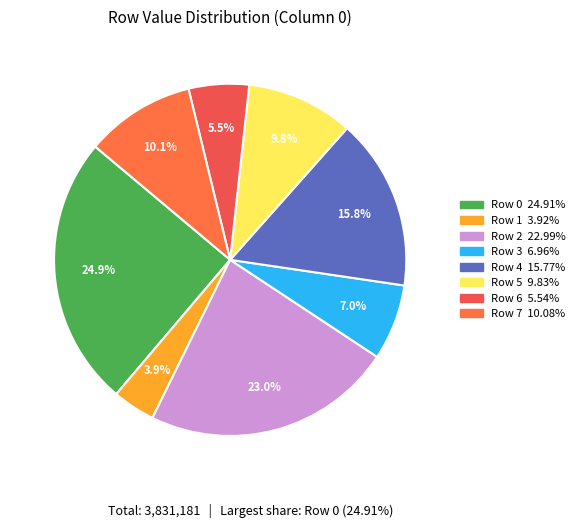

True or false: Row 7 accounts for 10% of the total.

True